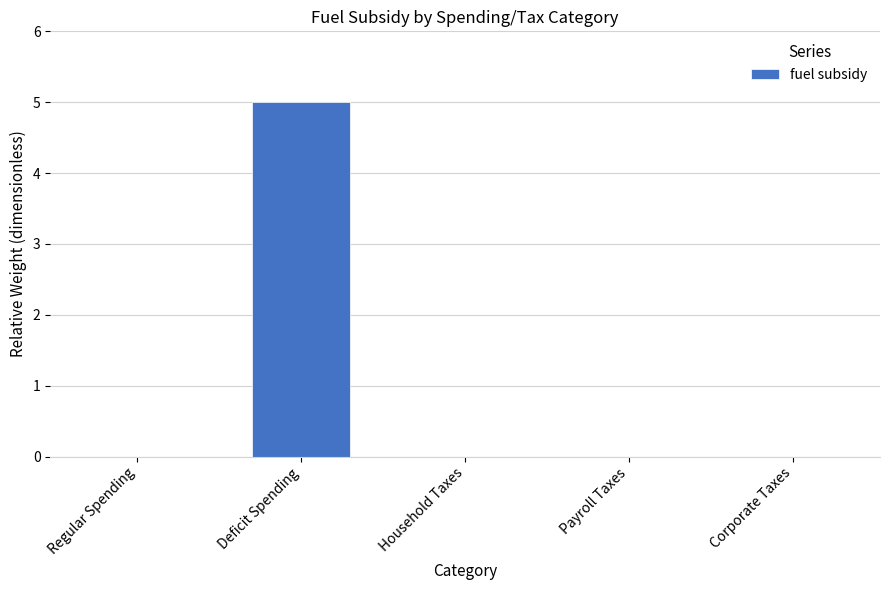

Reading right to left, what are all the values shown in this chart?

Corporate Taxes=0	Payroll Taxes=0	Household Taxes=0	Deficit Spending=5	Regular Spending=0